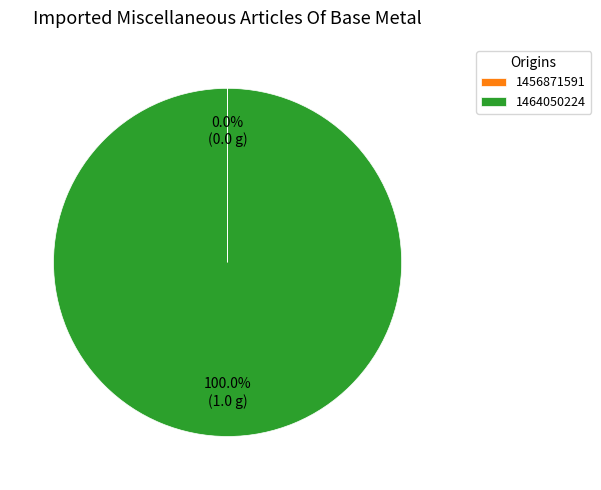

What is the largest slice in the pie chart?

1464050224